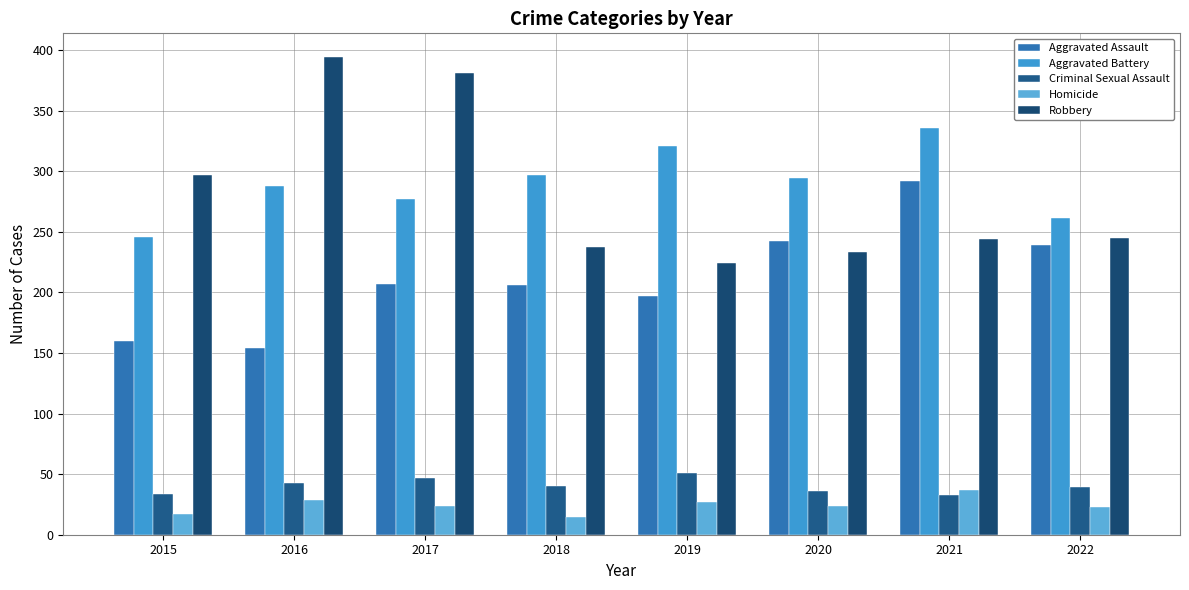

Which label corresponds to the smallest value in the chart?

2018